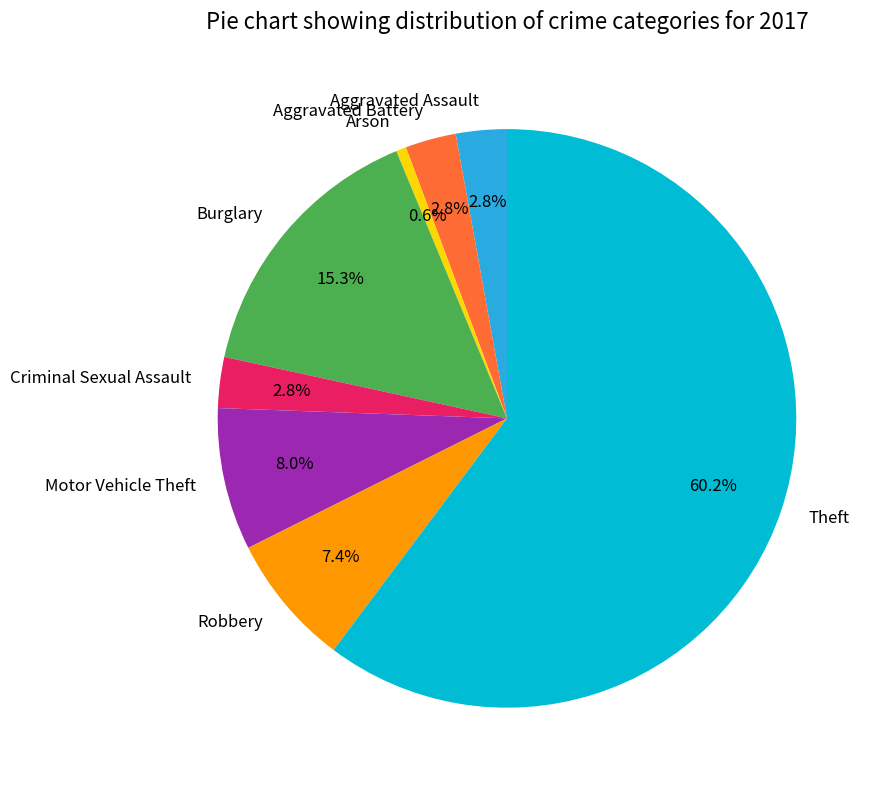

How many segments does this pie chart have?

8